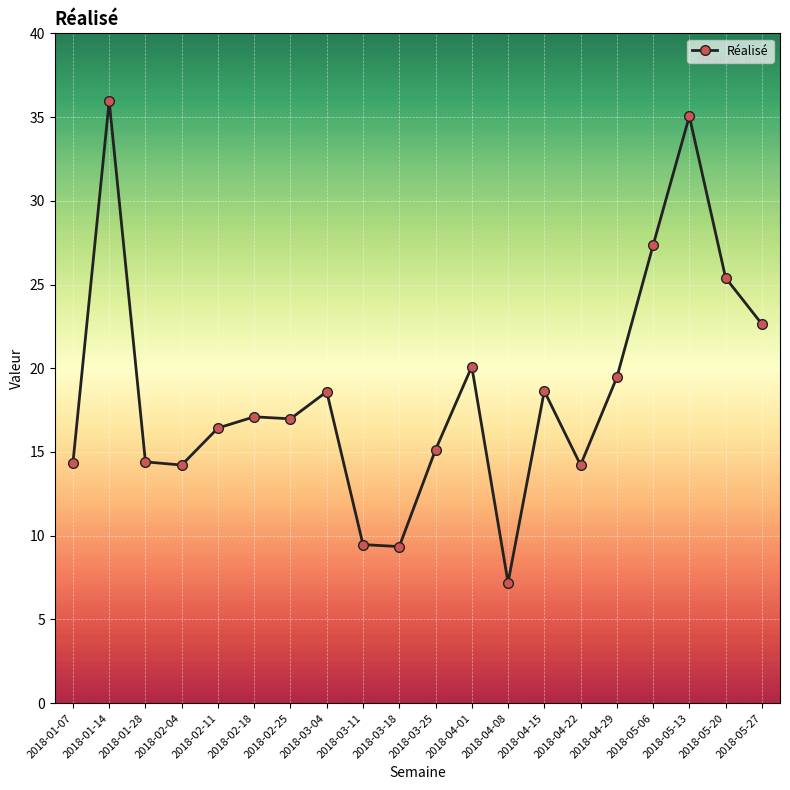

What is the sum of all values?

372.0